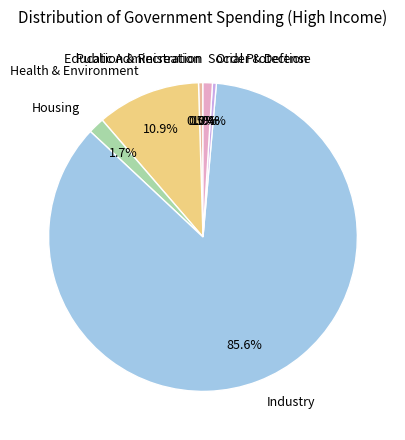

Which slice is the largest?

Industry